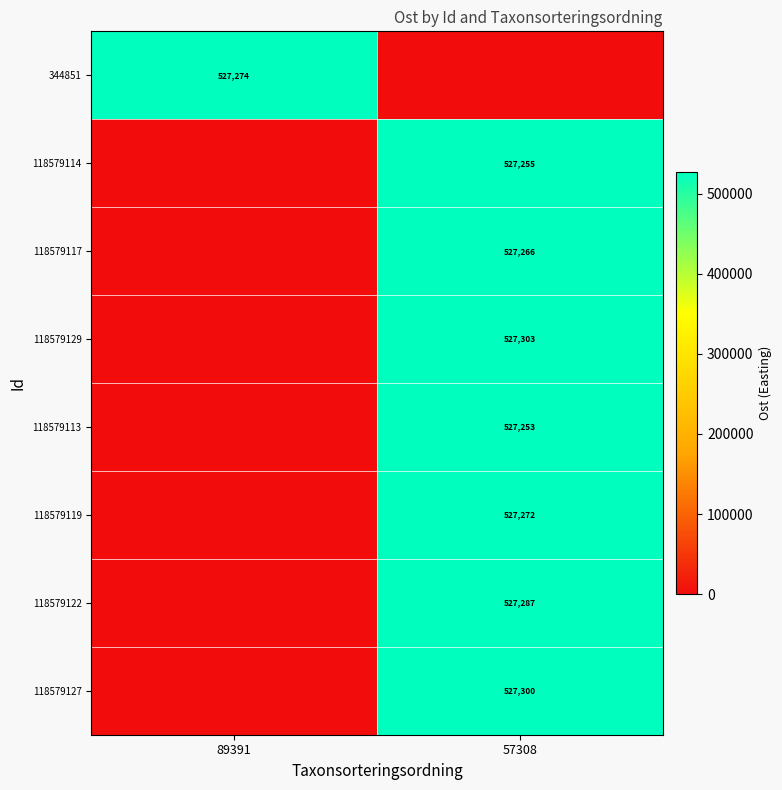

The value of 118579113 at 57308 is 881281. True or false?

False